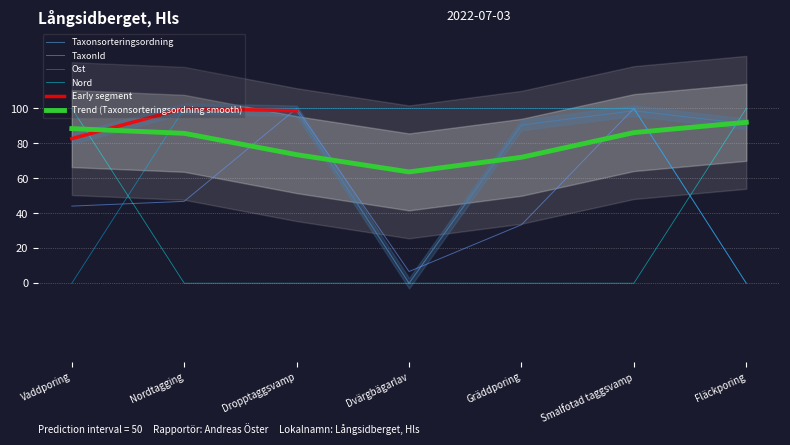

What is the maximum value for Nord?

100.0